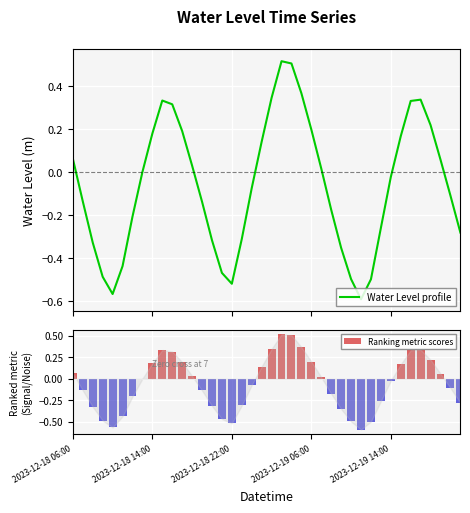

True or false: Ranking metric scores has a value of -0.1 at 13.

True